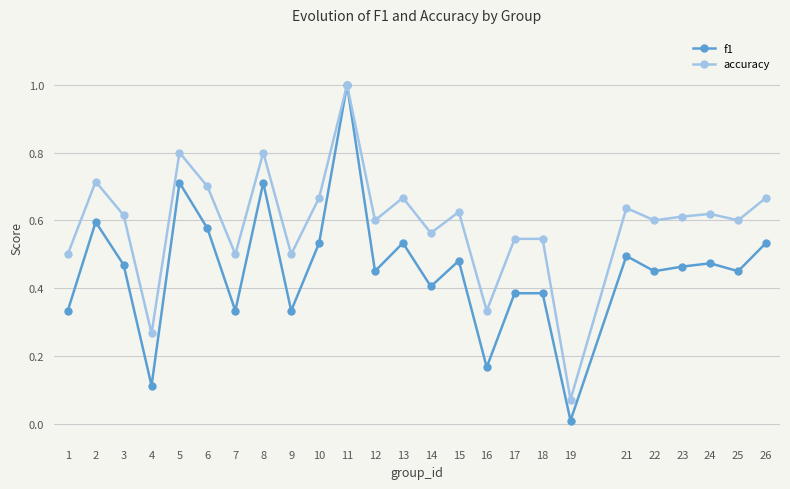

What is the highest value of the f1 series?

1.0